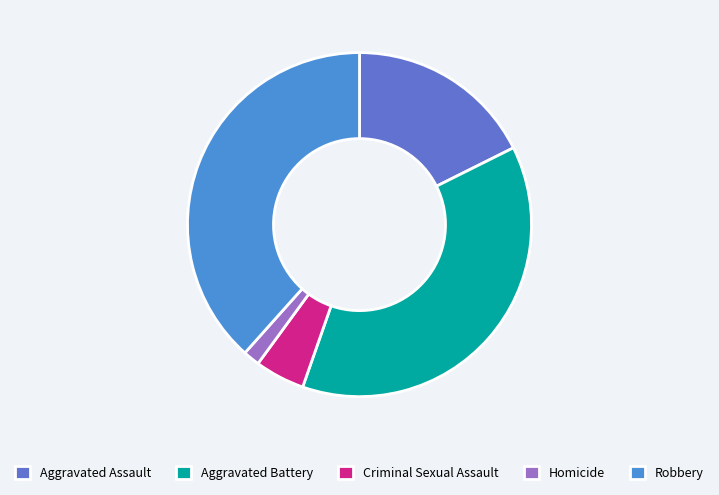

Which has a higher value, Aggravated Assault or Aggravated Battery?

Aggravated Battery